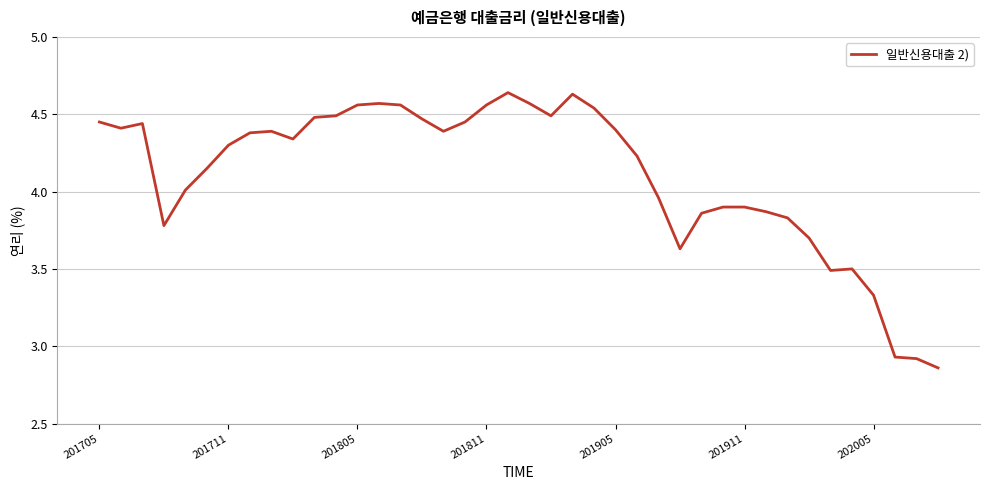

How many lines are shown in the chart?

1